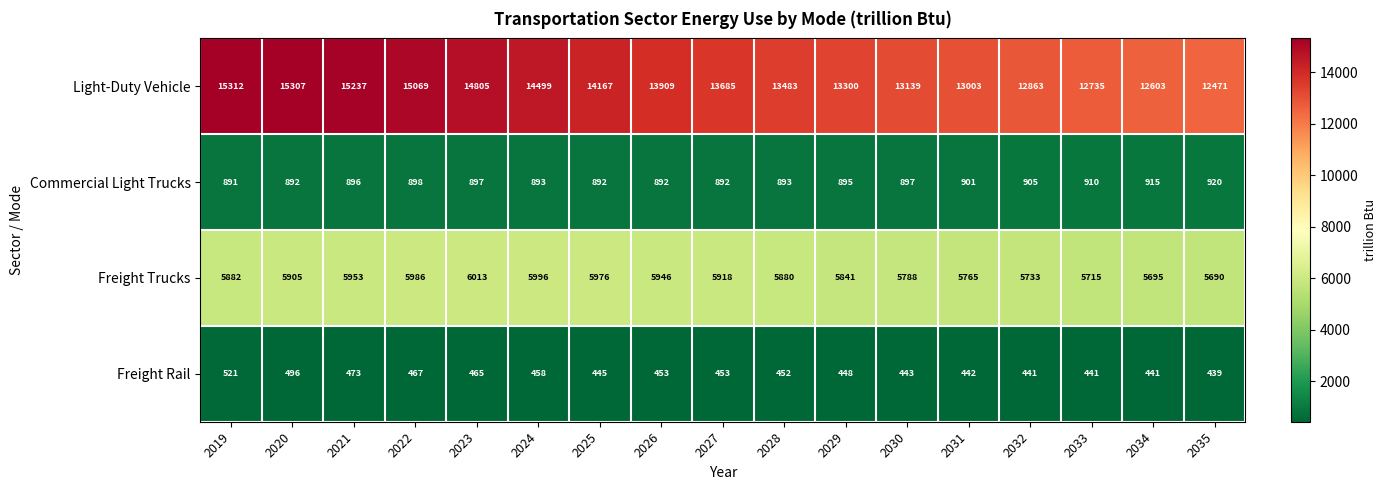

At how many categories does at least one series exceed 7760?

17